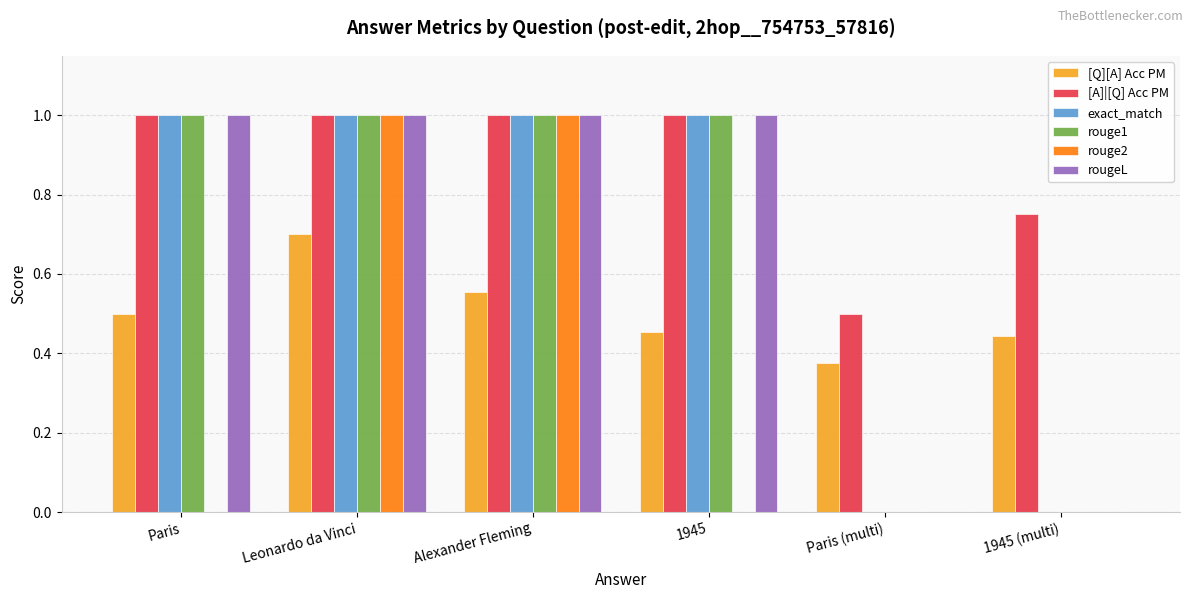

What is the sum of the [Q][A] Acc PM values at Leonardo da Vinci and Paris (multi)?

1.1